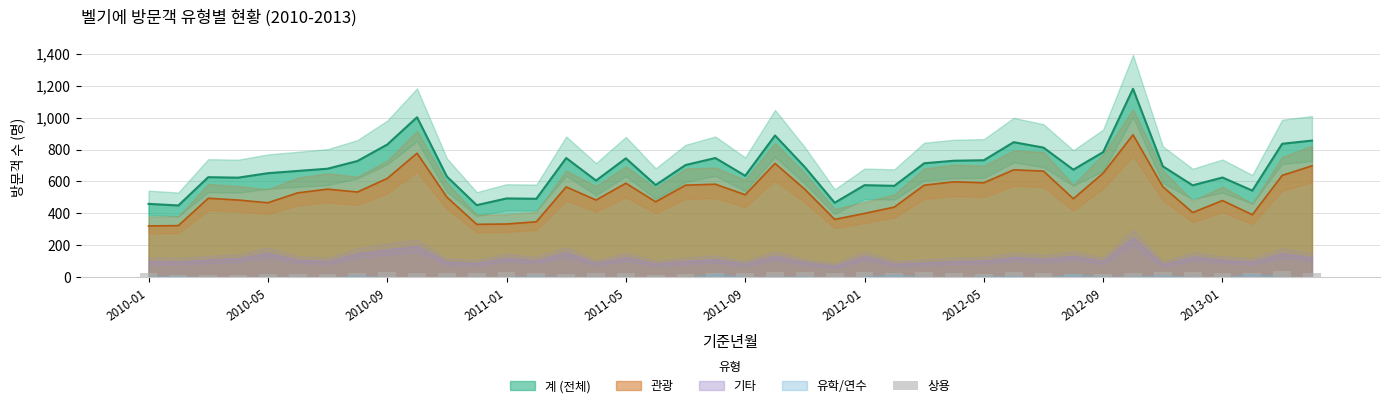

True or false: 관광 and 계 (전체) cross at least once.

False